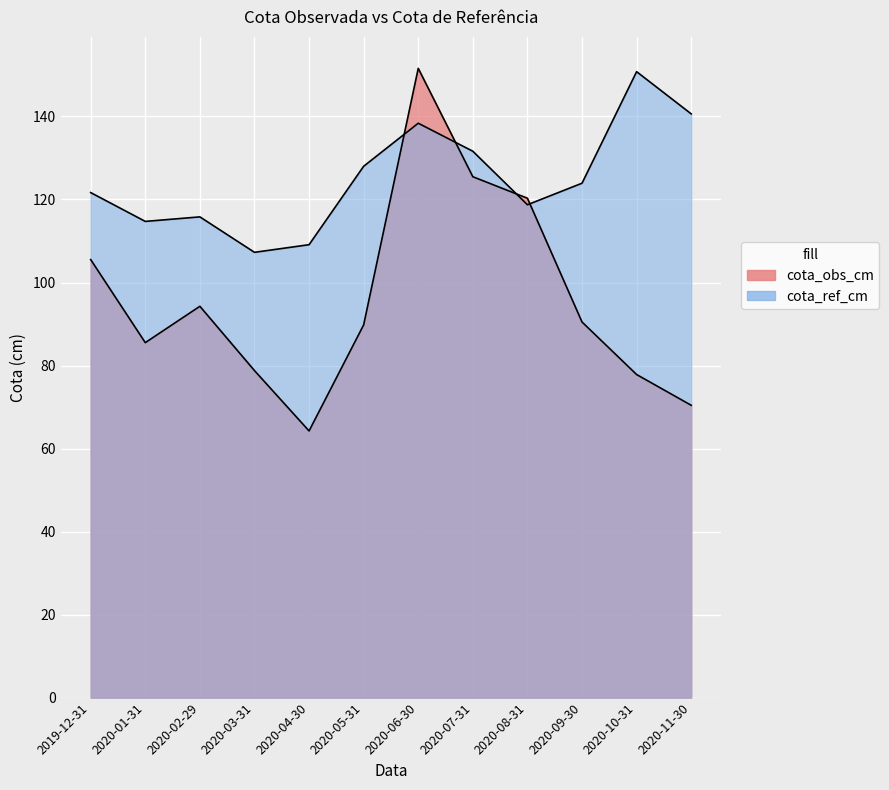

What is the approximate value of cota_obs_cm at 2020-02-29?

94.3